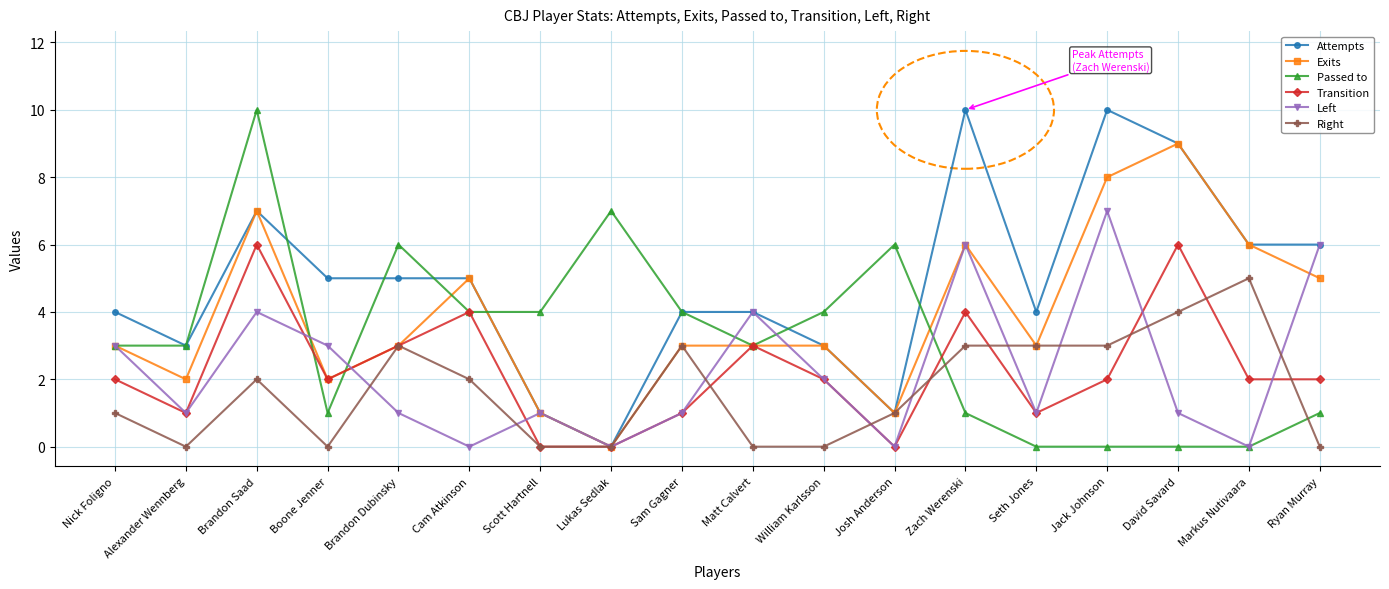

Between Brandon Saad and Matt Calvert, which series saw the biggest shift?

Passed to